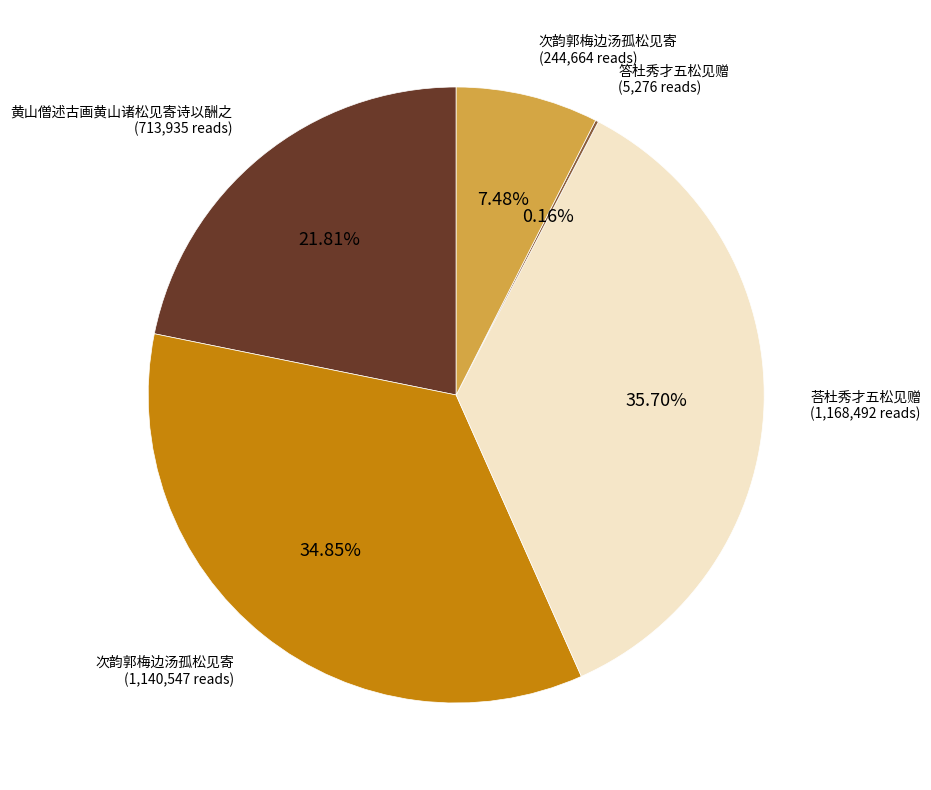

To the nearest percent, what is the average slice percentage?

20%